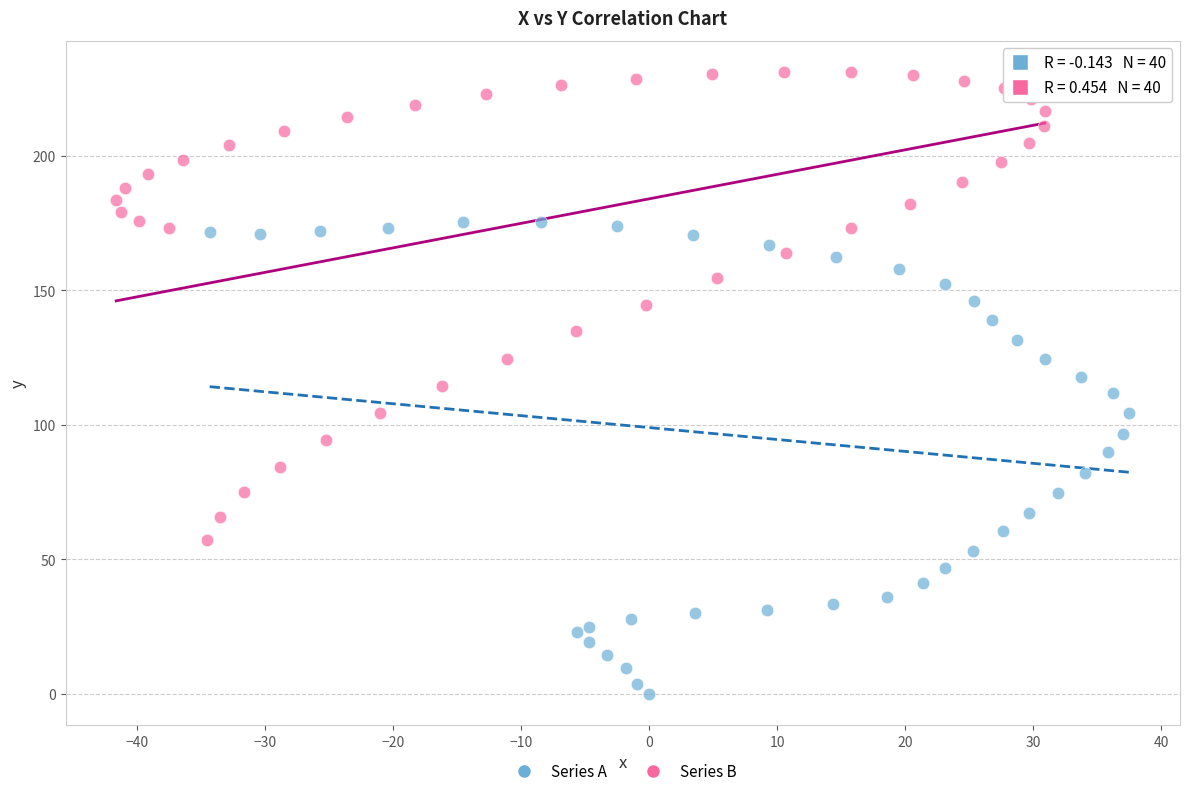

Which series contains the lowest Y value?

Series A